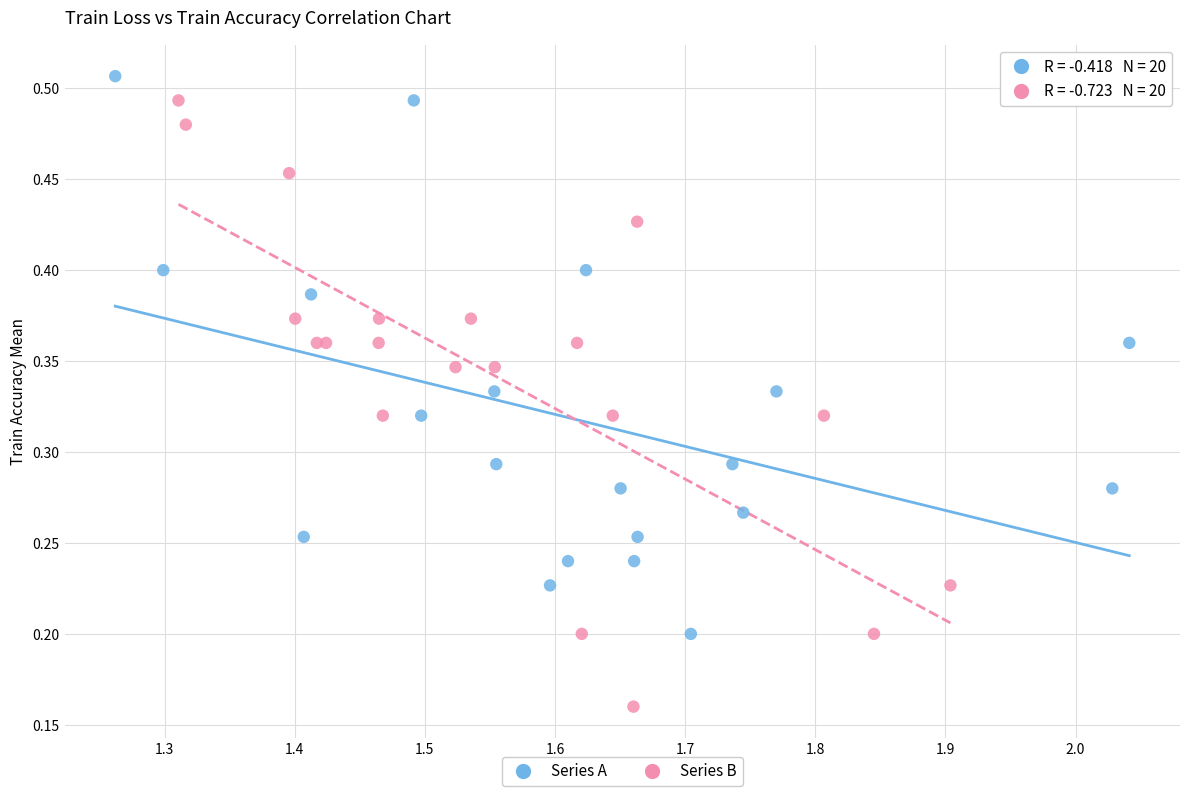

Which series contains the lowest Y value?

Series B